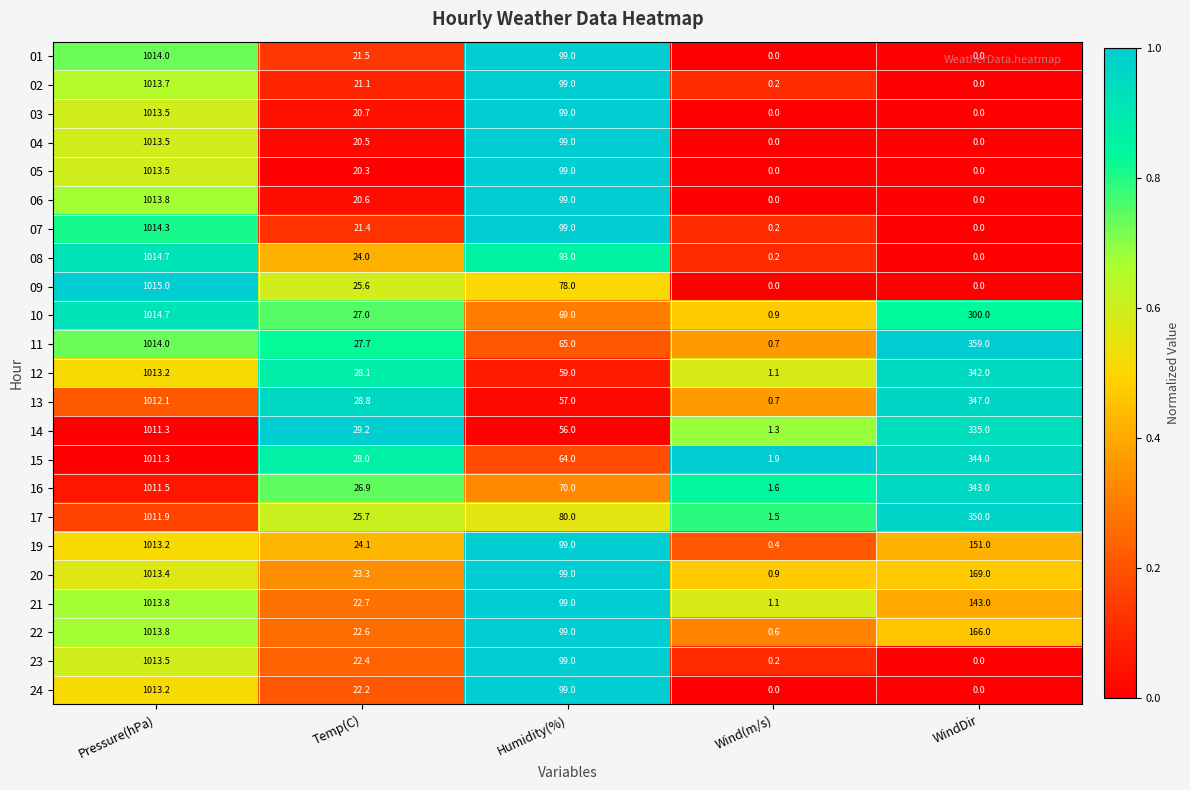

What is the greatest value displayed?

1015.0